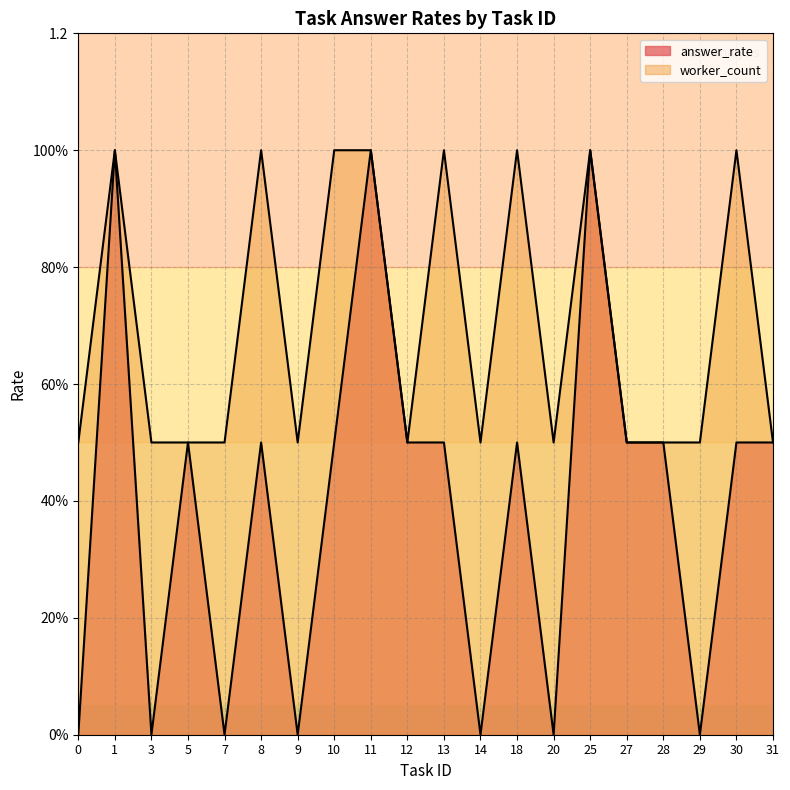

Which series has the widest spread of values?

answer_rate